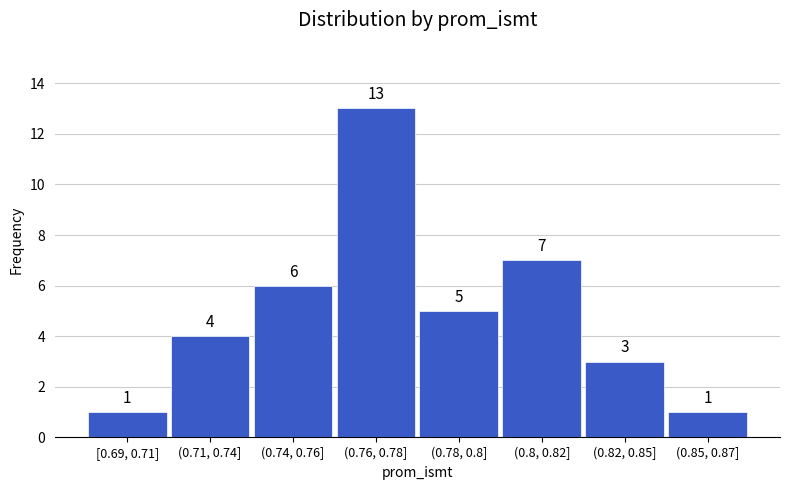

Reading right to left, what are all the values shown in this chart?

(0.85, 0.87]=1	(0.82, 0.85]=3	(0.8, 0.82]=7	(0.78, 0.8]=5	(0.76, 0.78]=13	(0.74, 0.76]=6	(0.71, 0.74]=4	[0.69, 0.71]=1